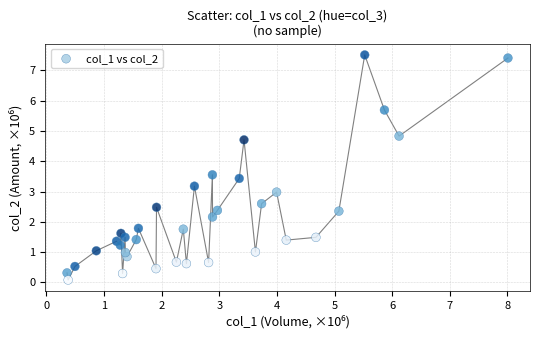

What is the range of Y values (max minus min)?

7.4